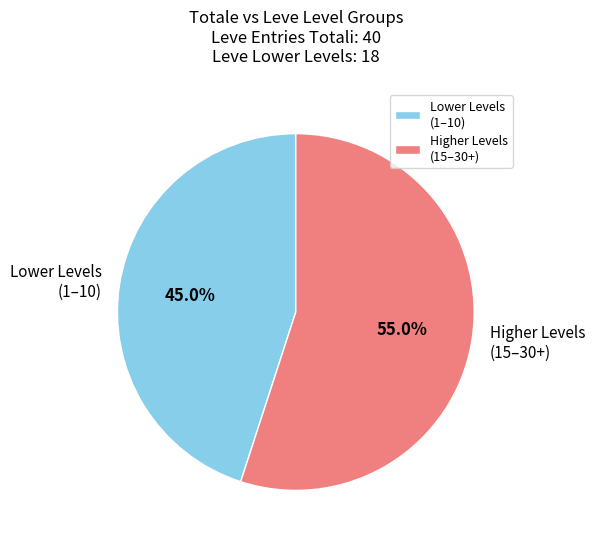

To the nearest percent, what is the average slice percentage?

50%